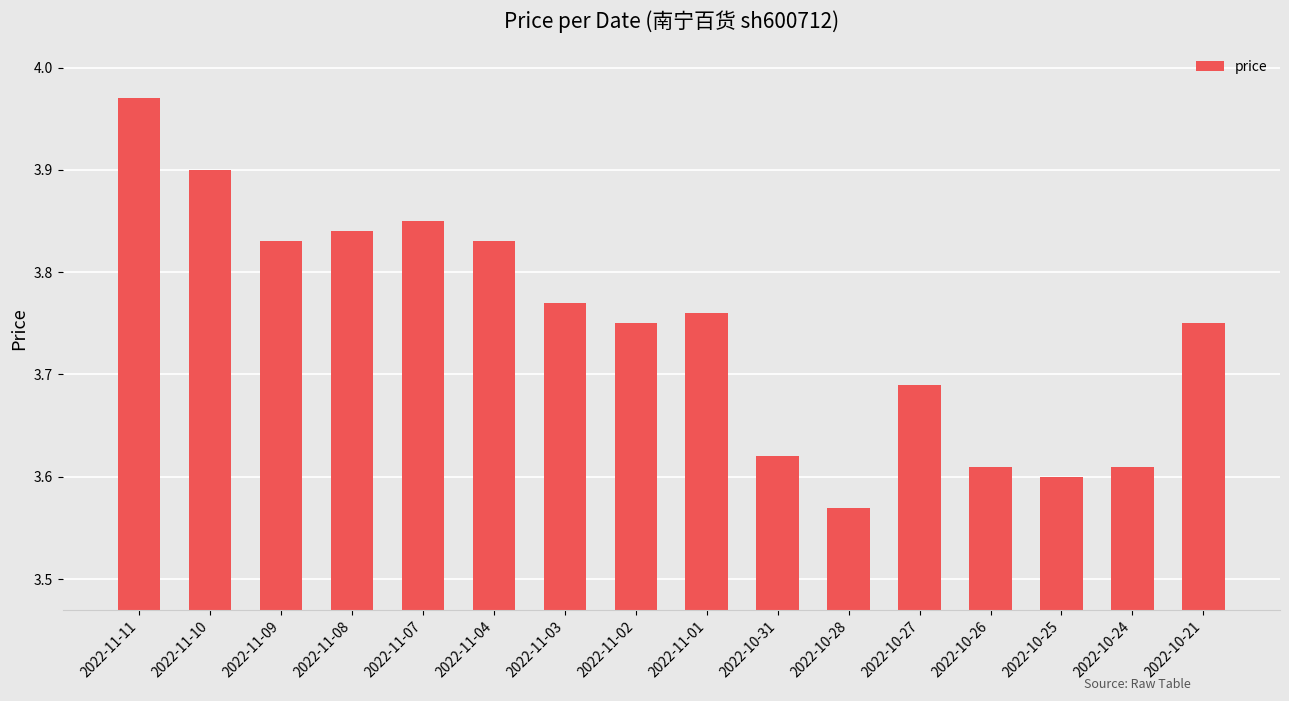

The chart shows a value of 3.6 at 2022-10-31. True or false?

True